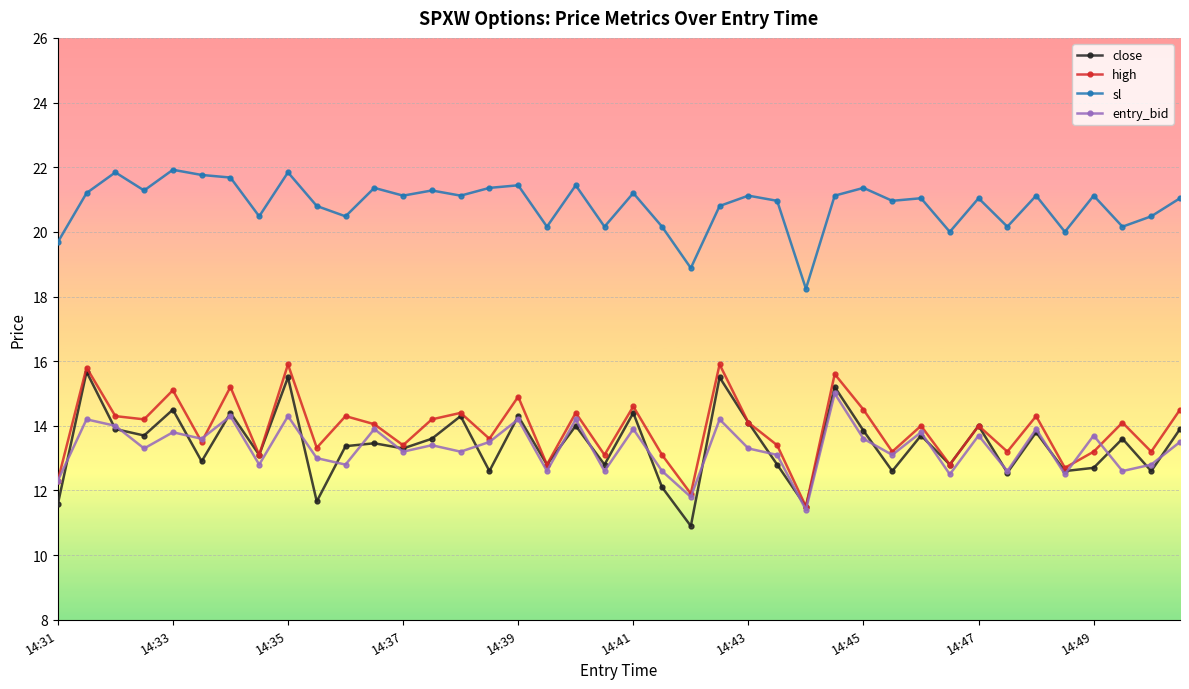

True or false: high has more than 2 interior local peaks.

True